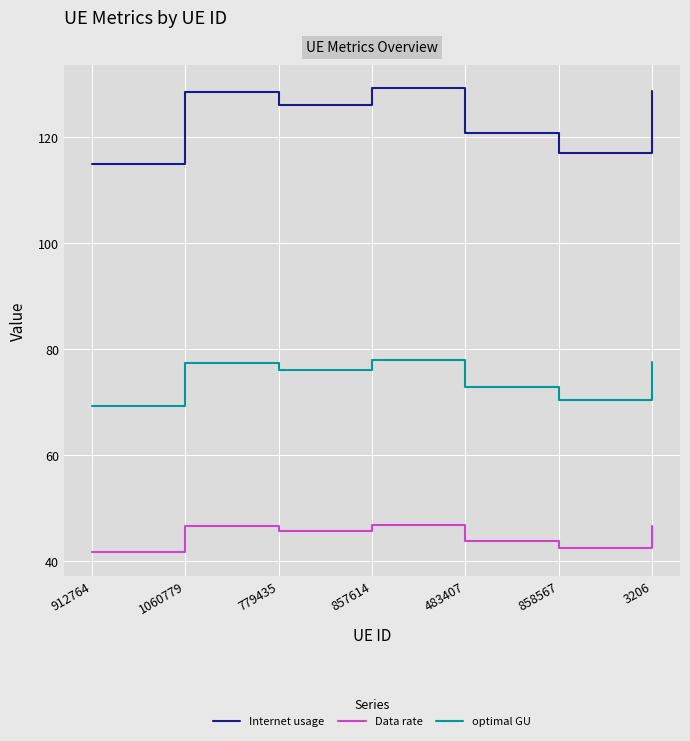

Which series has the largest range (max minus min)?

Internet usage